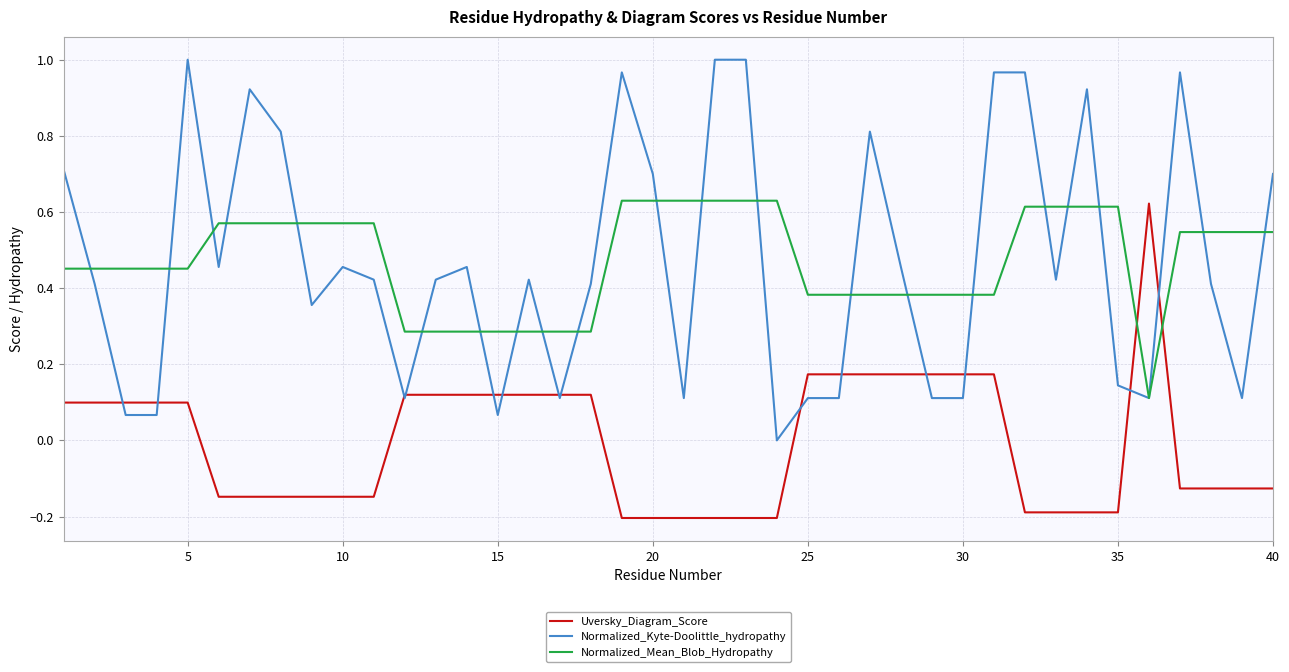

True or false: Normalized_Kyte-Doolittle_hydropathy has more than 0 points higher than both neighbors.

True